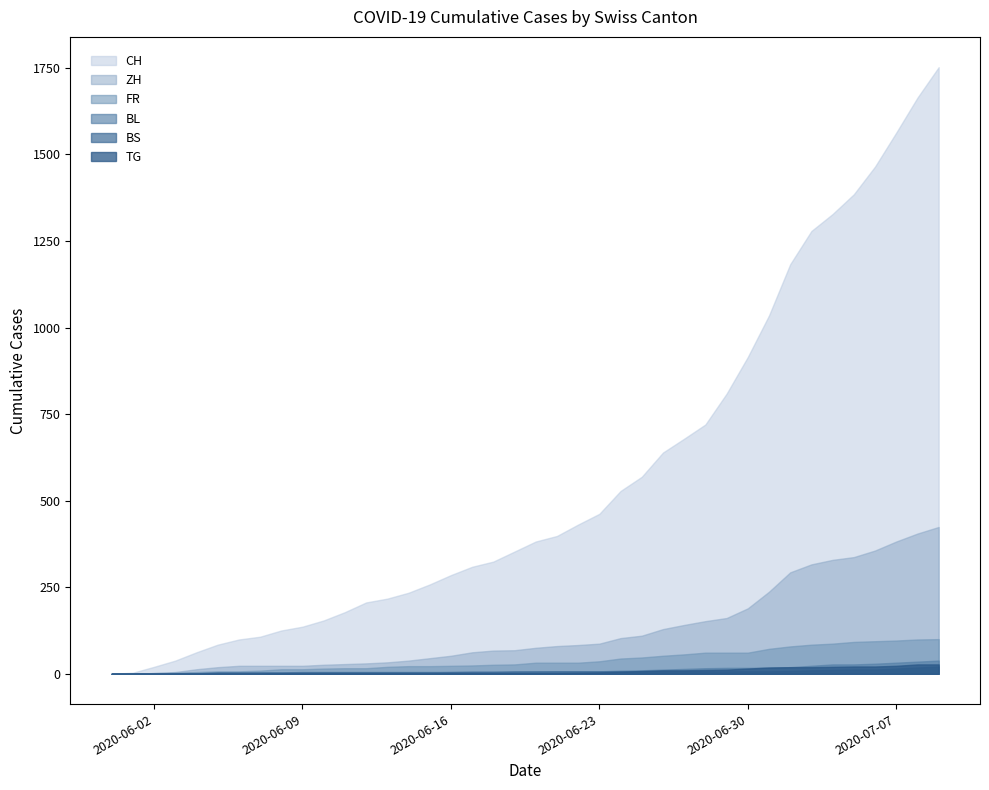

True or false: BL has a value of 60 at 2020-07-09.

False